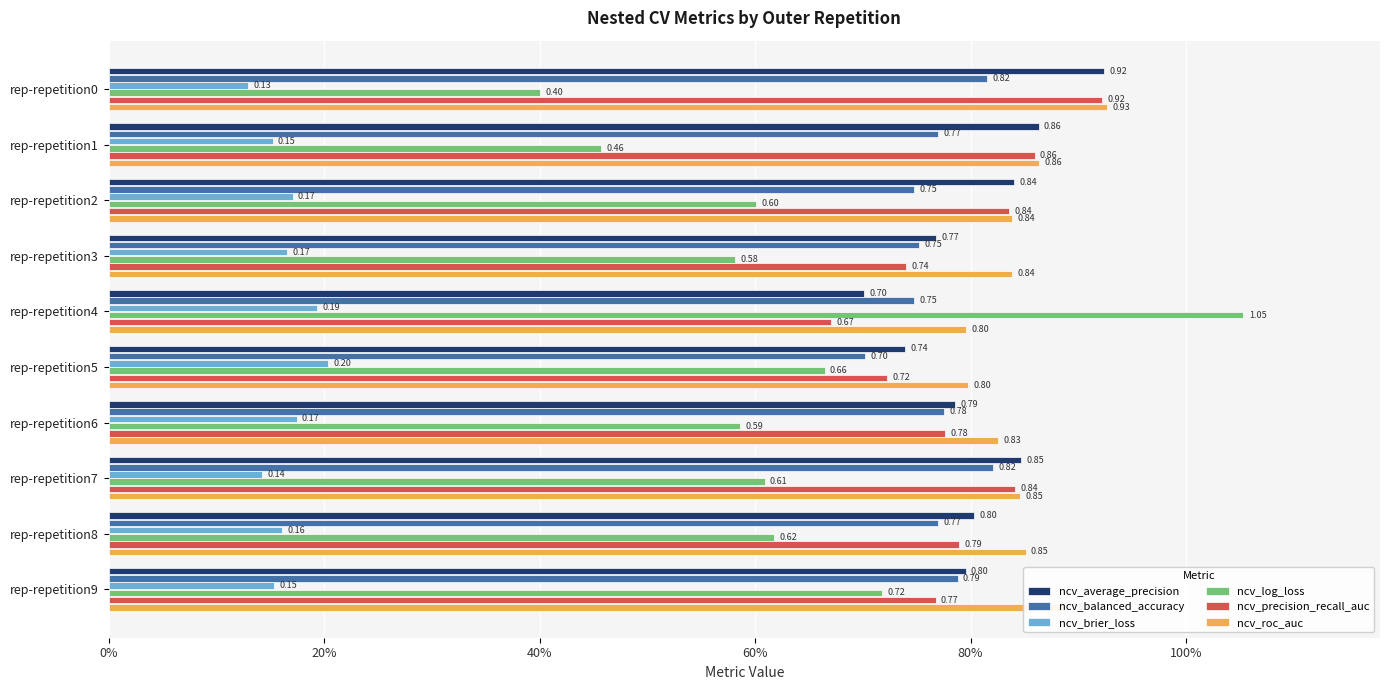

List the series in order of their peak value, lowest first.

ncv_brier_loss, ncv_balanced_accuracy, ncv_precision_recall_auc, ncv_average_precision, ncv_roc_auc, ncv_log_loss